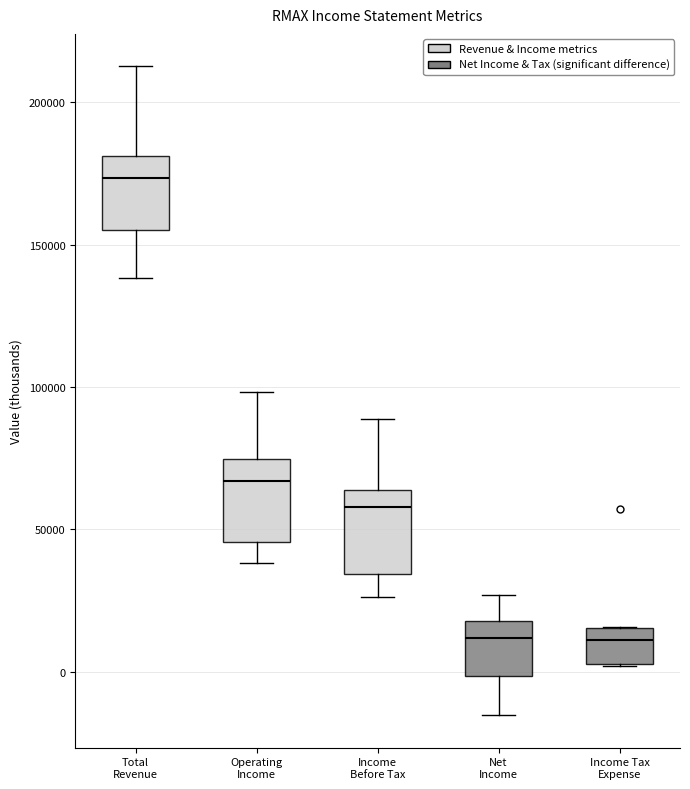

Which box has the highest median line?

Total Revenue